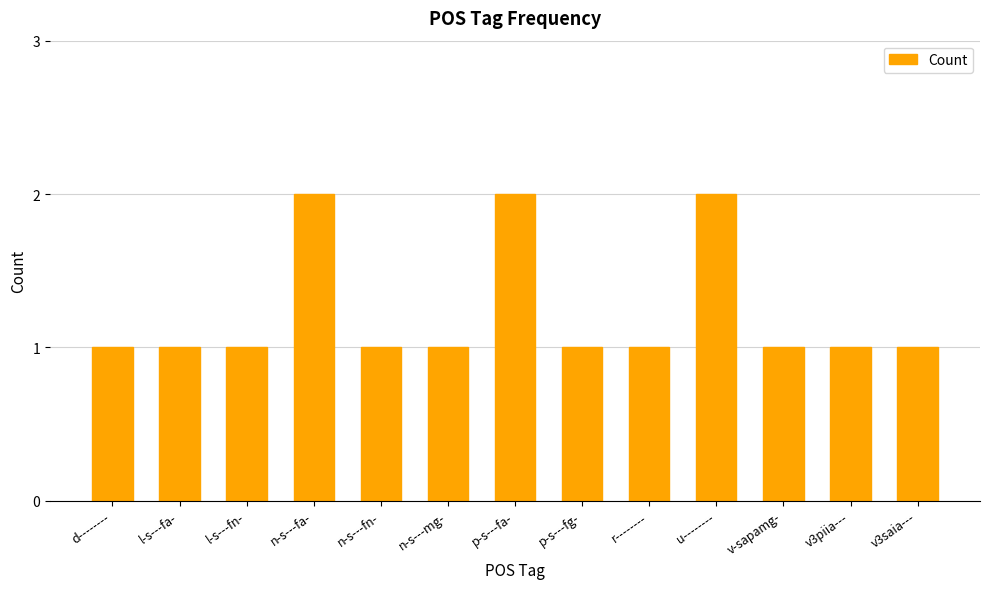

What is the label of the 1st bar from the right?

v3saia---